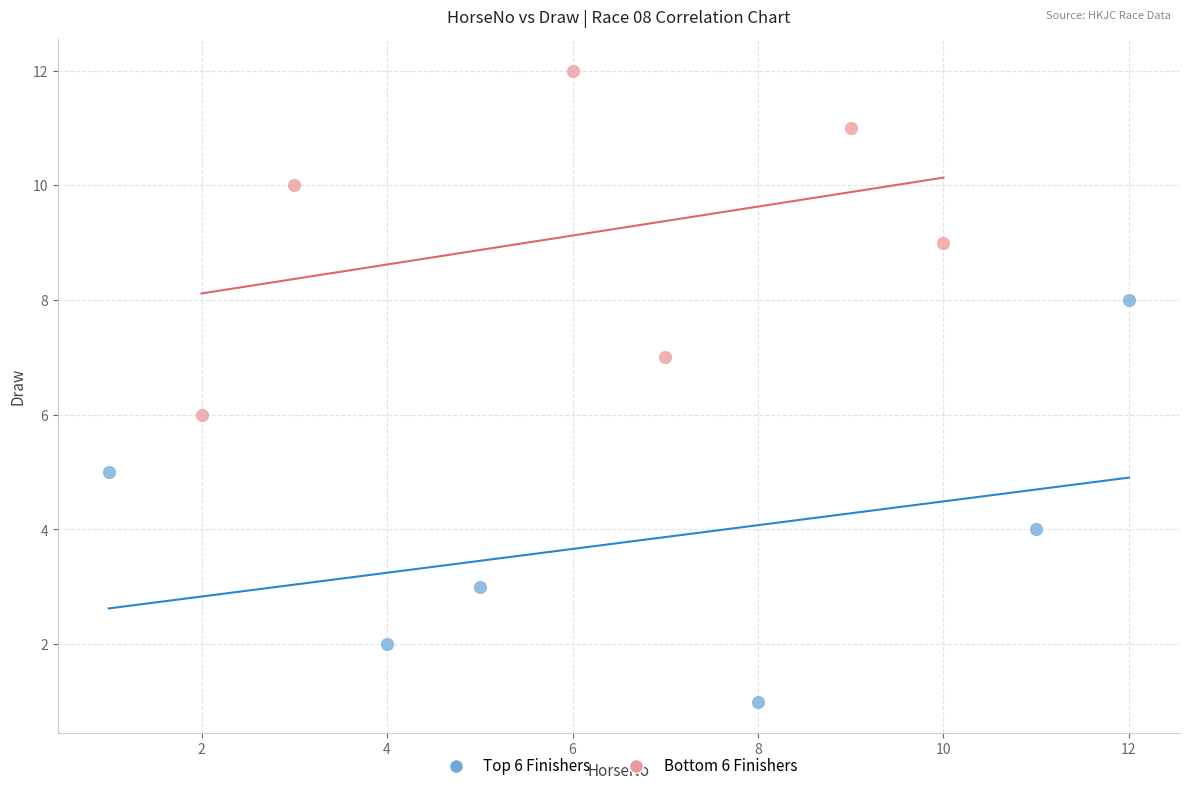

What are all the series names shown in the legend?

Top 6 Finishers, Bottom 6 Finishers